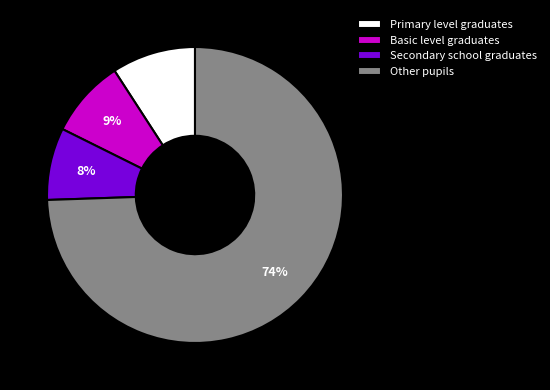

To the nearest percent, what is the combined percentage of Primary level graduates and Basic level graduates?

18%